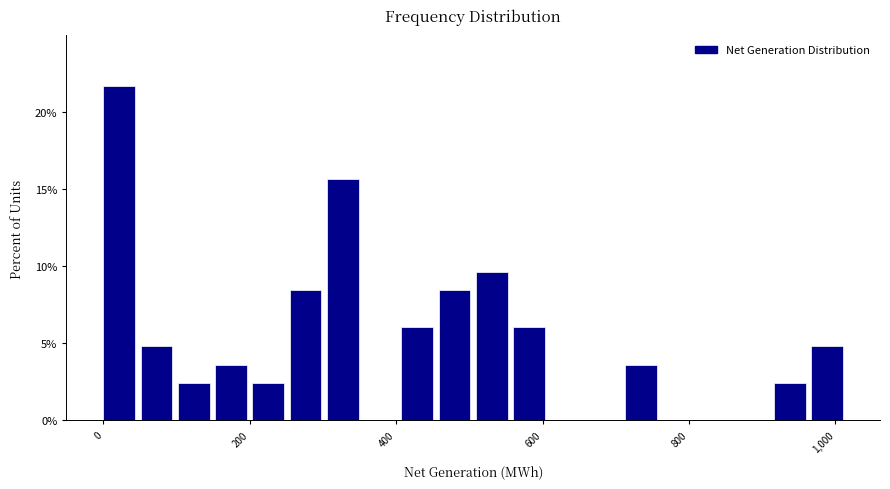

Around what value on the x-axis is the tallest bar? Give the approximate position of its centre, as read against the axis.

20